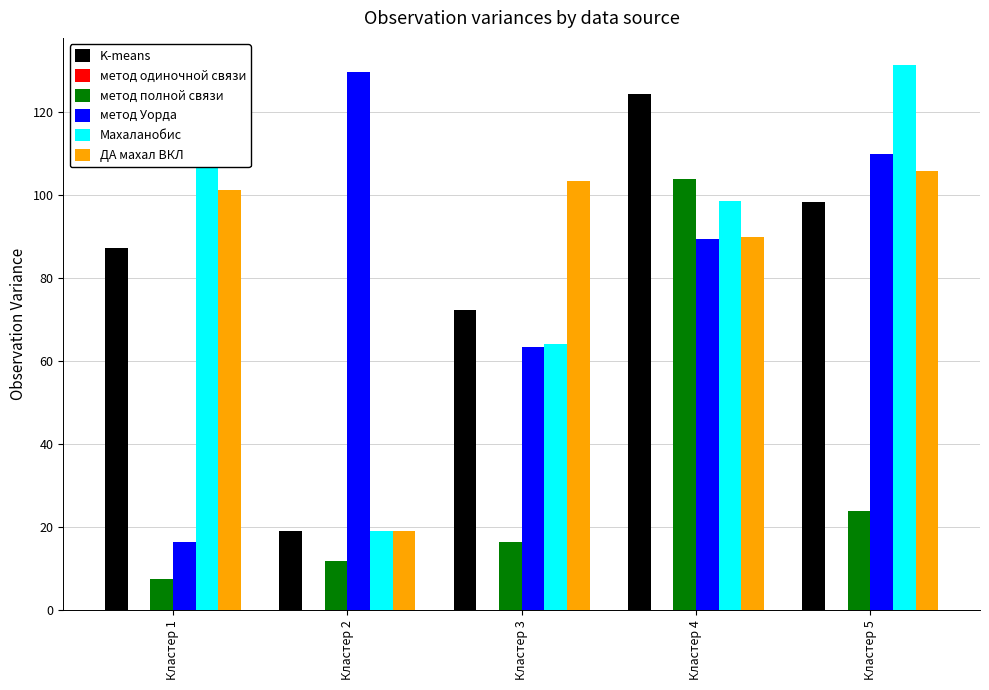

Are the bars grouped side by side (vs. stacked)?

Yes